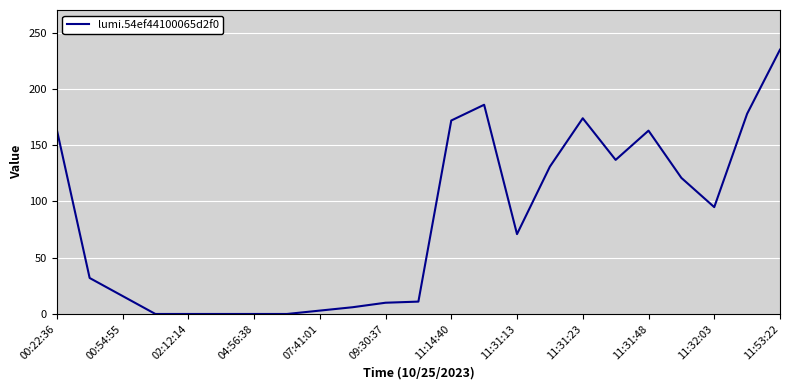

What is the difference between the maximum and minimum values?

235